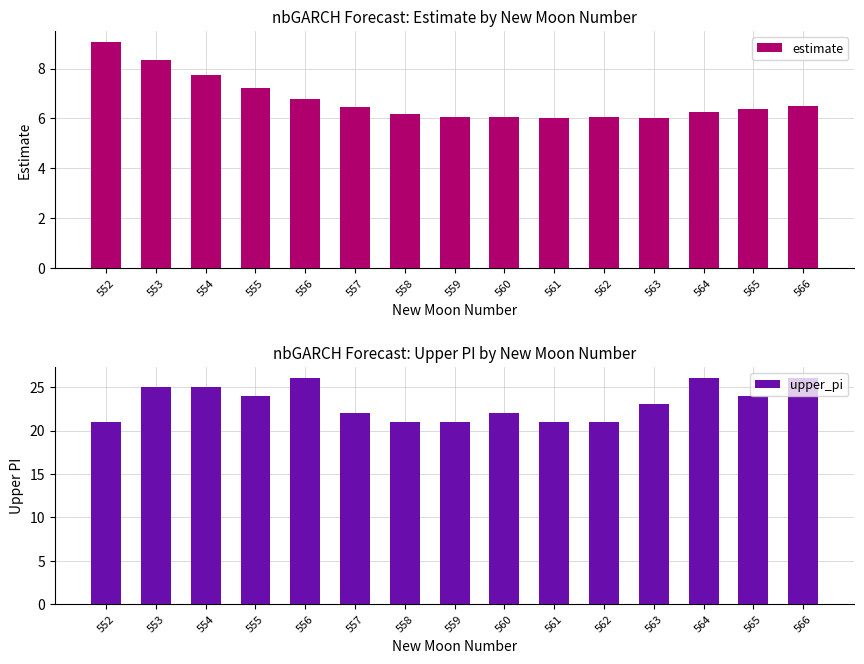

How many data points in upper_pi are less than 23?

7